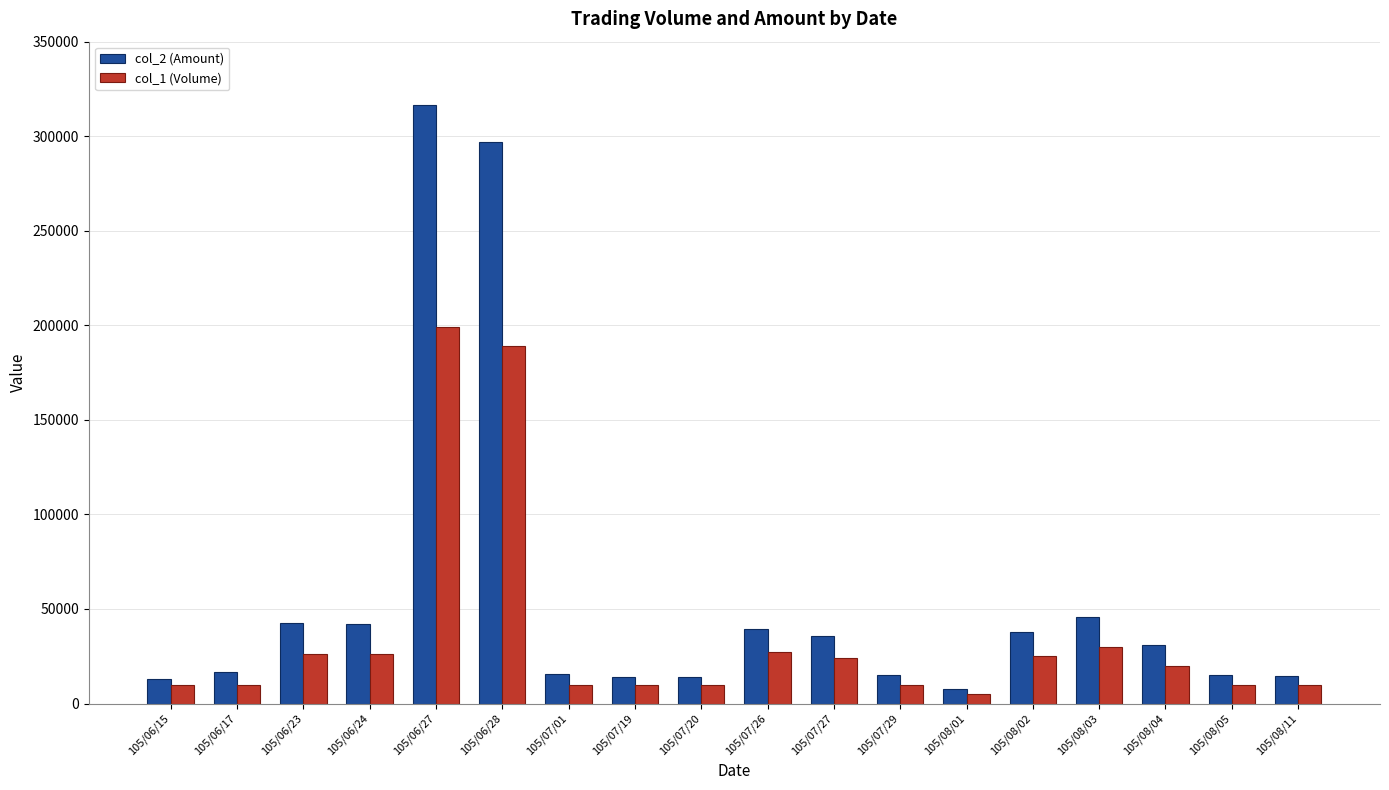

Rank the series at 105/06/24 from highest to lowest value.

col_2 (Amount), col_1 (Volume)